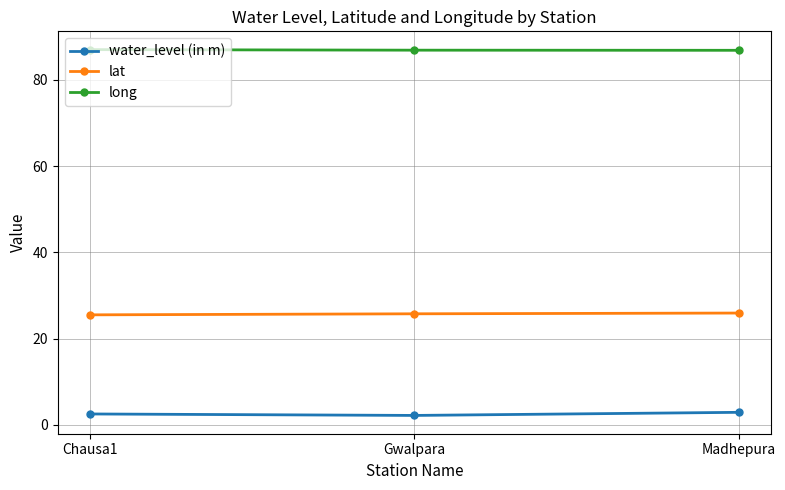

True or false: long has a value of 86.9 at Madhepura.

True